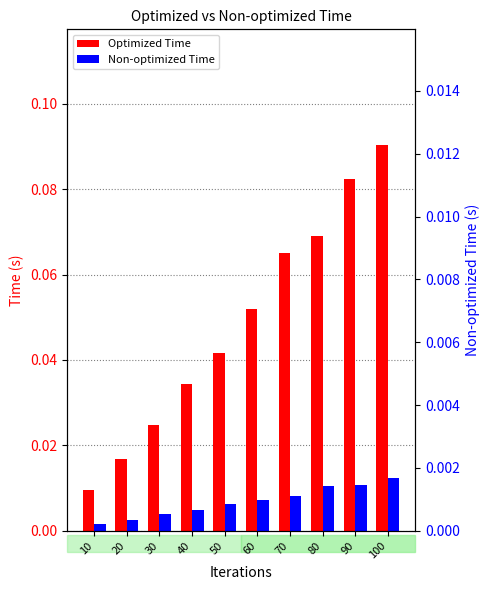

Reading left to right, extract all data points from this chart.

Optimized Time: 0.0	0.0	0.0	0.0	0.0	0.1	0.1	0.1	0.1	0.1
Non-optimized Time: 0.0	0.0	0.0	0.0	0.0	0.0	0.0	0.0	0.0	0.0